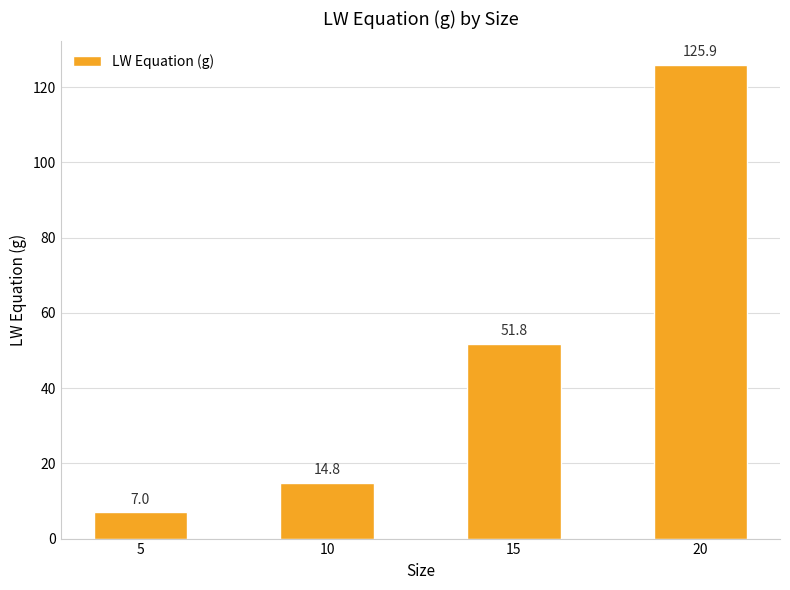

True or false: the data shows 5.4 at 10.

False